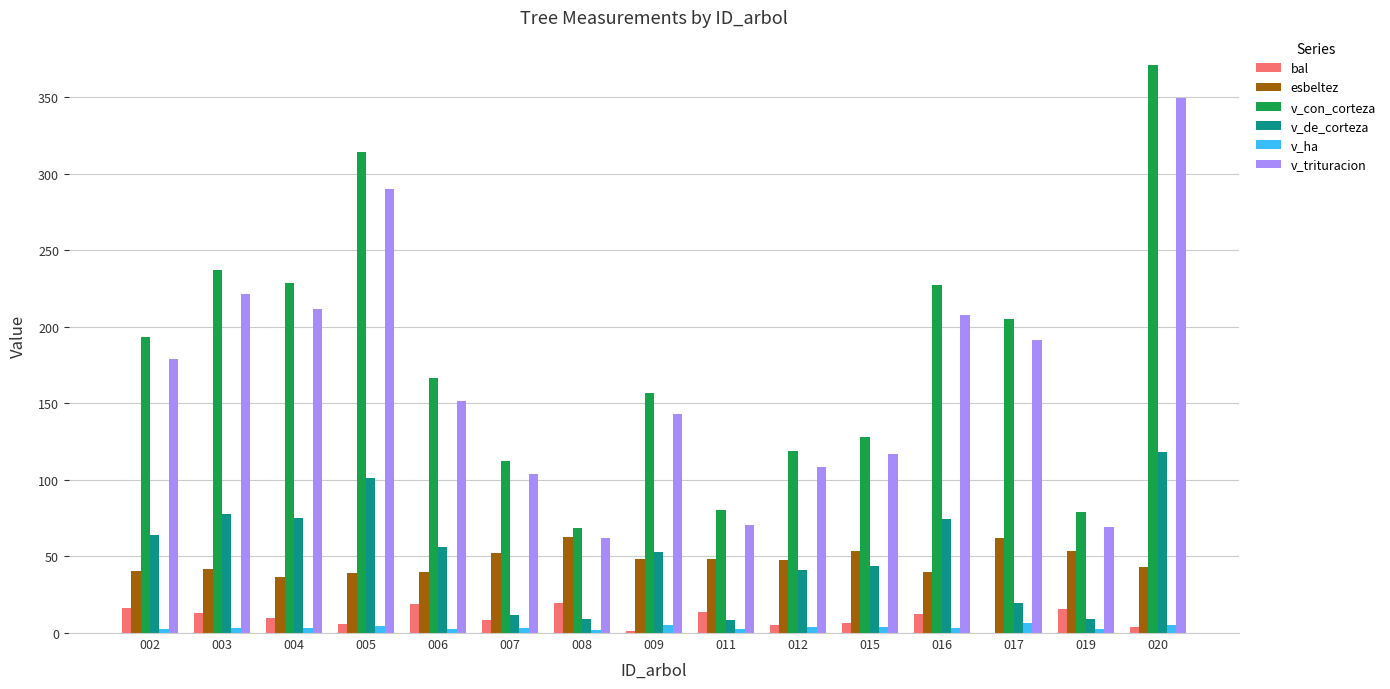

Between 008 and 009, which series saw the biggest shift?

v_con_corteza